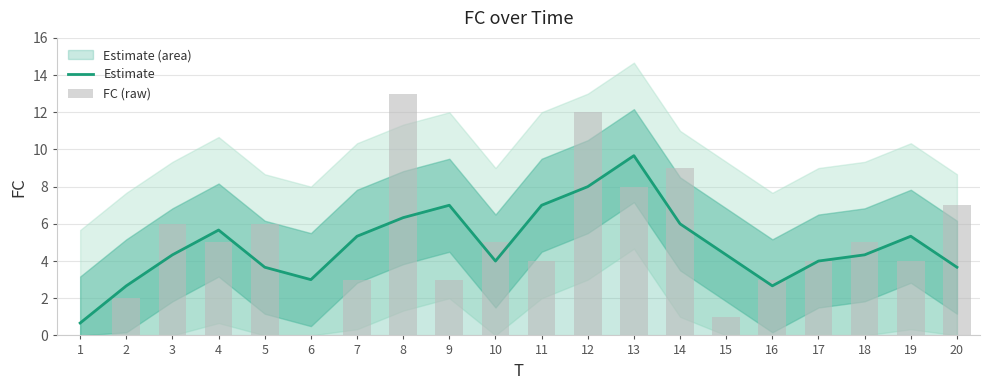

What is the value of the Estimate bar at the 5th from the left?

3.7